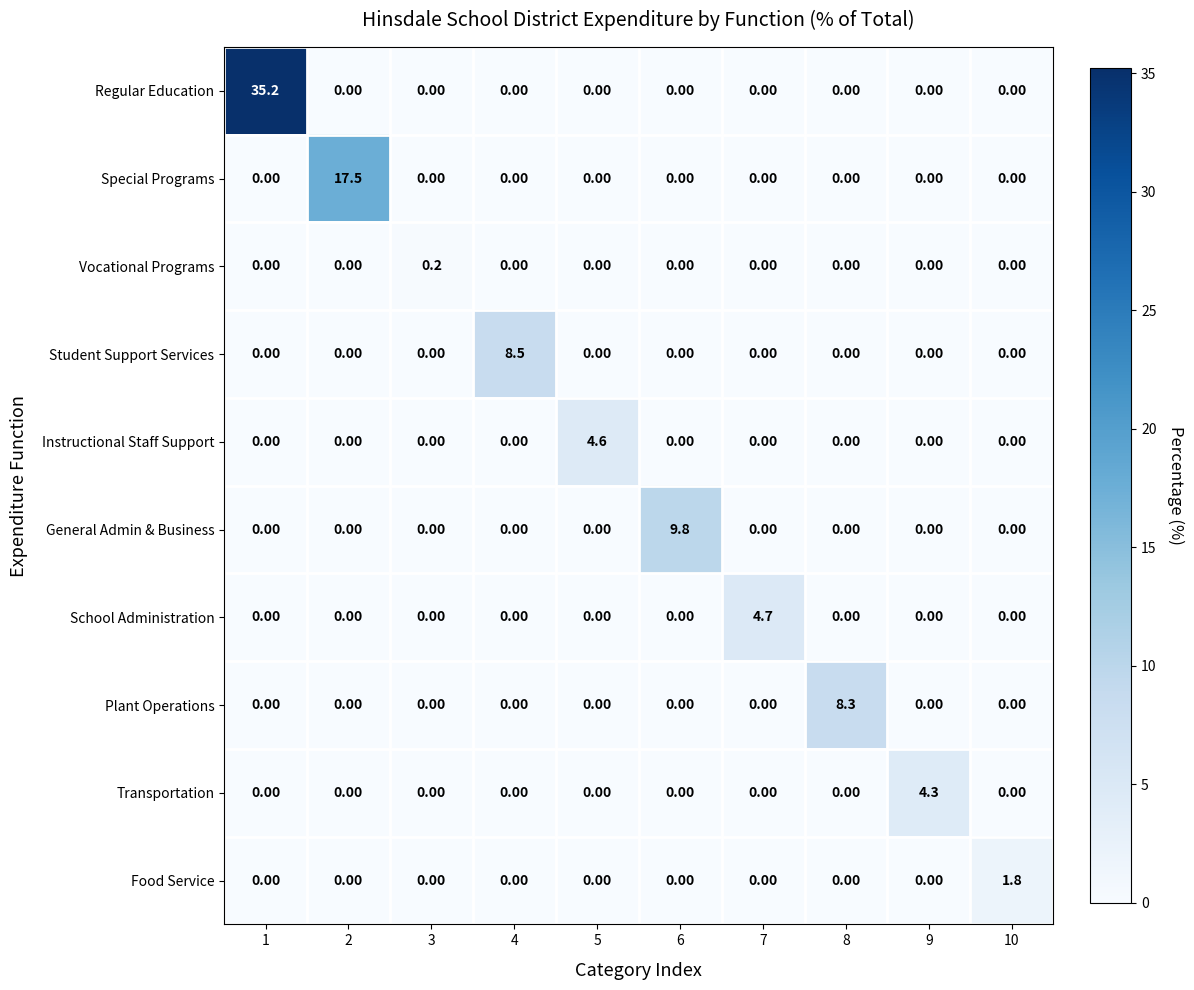

Rank the series by their maximum value, from lowest to highest.

Vocational Programs, Food Service, Transportation, Instructional Staff Support, School Administration, Plant Operations, Student Support Services, General Admin & Business, Special Programs, Regular Education